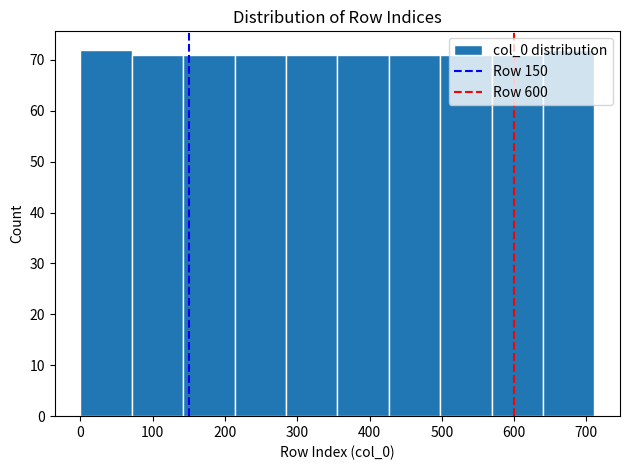

Reading left to right, transcribe this chart: for each bar, give the range it covers on the x-axis and its height. Neither the bar edges nor the heights are printed on the chart, so give them approximately, as read against the axes.

0 to 70: 72
70 to 140: 71
140 to 210: 71
210 to 280: 71
280 to 360: 71
360 to 430: 71
430 to 500: 71
500 to 570: 71
570 to 640: 71
640 to 710: 72